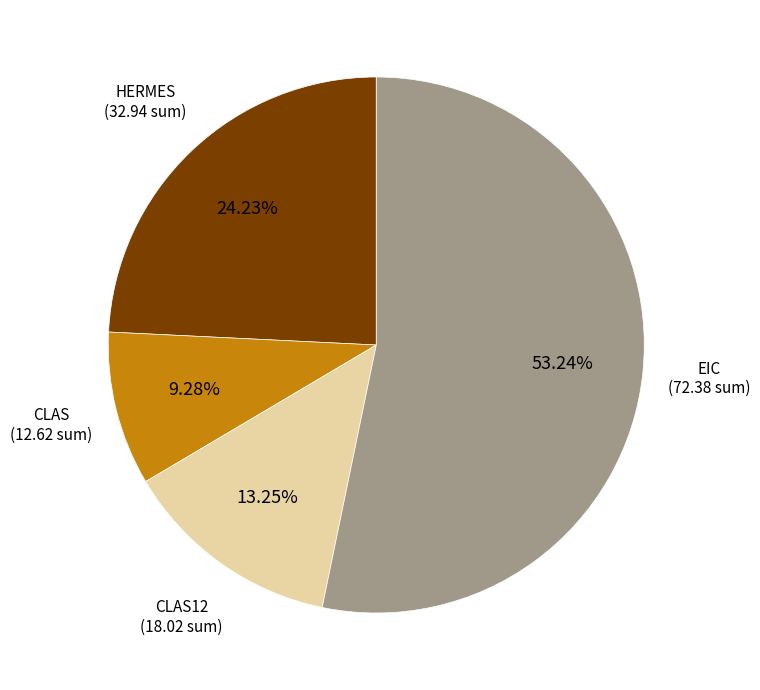

Does any single category account for the majority?

Yes